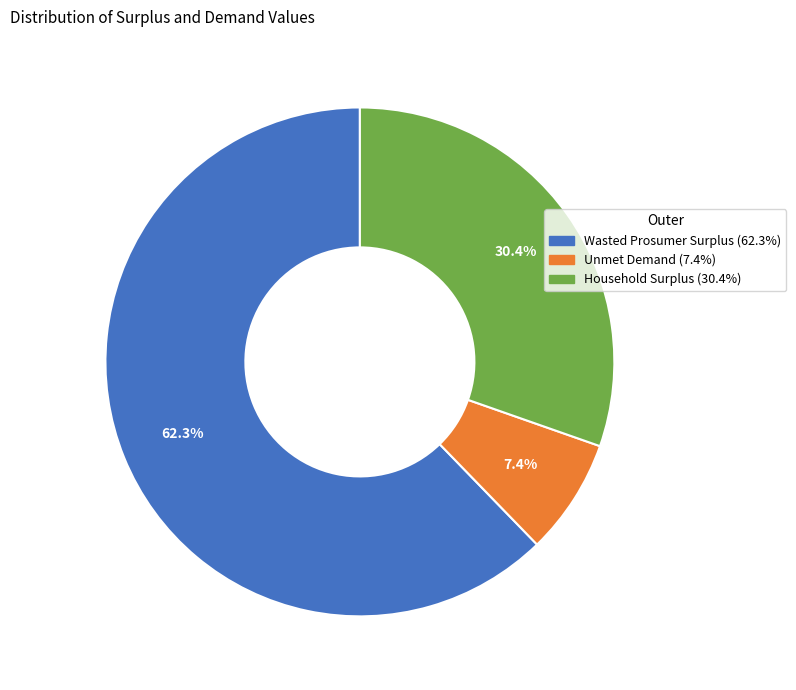

Which category has the smallest portion of the pie?

Unmet Demand